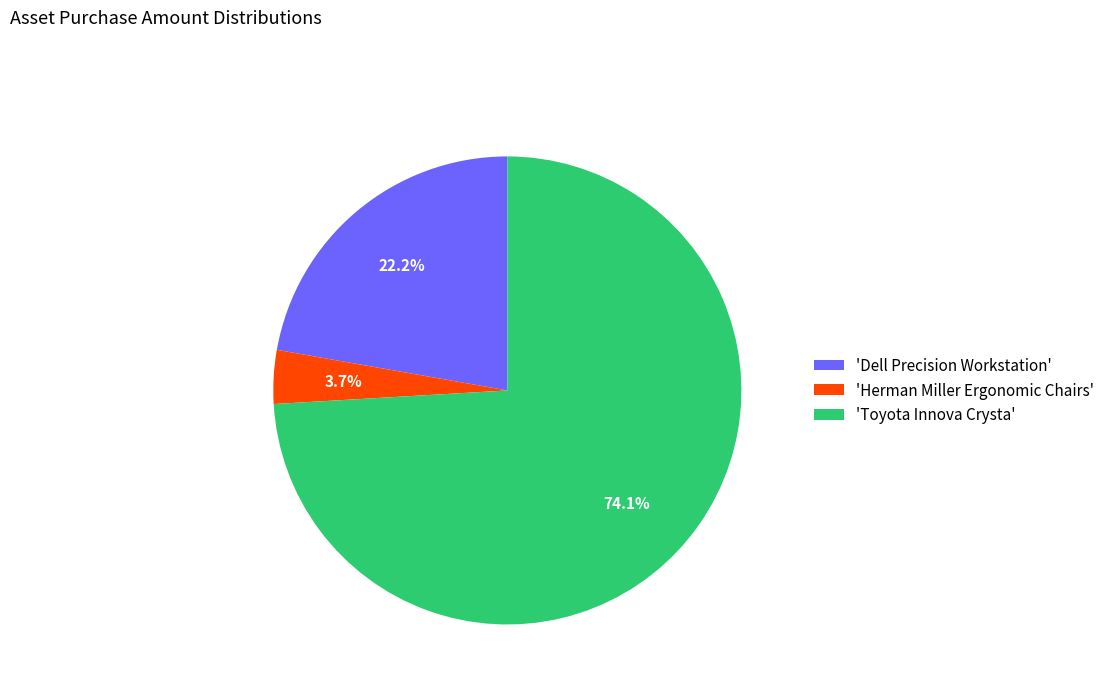

Approximately how many times larger is the value at 'Dell Precision Workstation' compared to 'Herman Miller Ergonomic Chairs'?

6.0